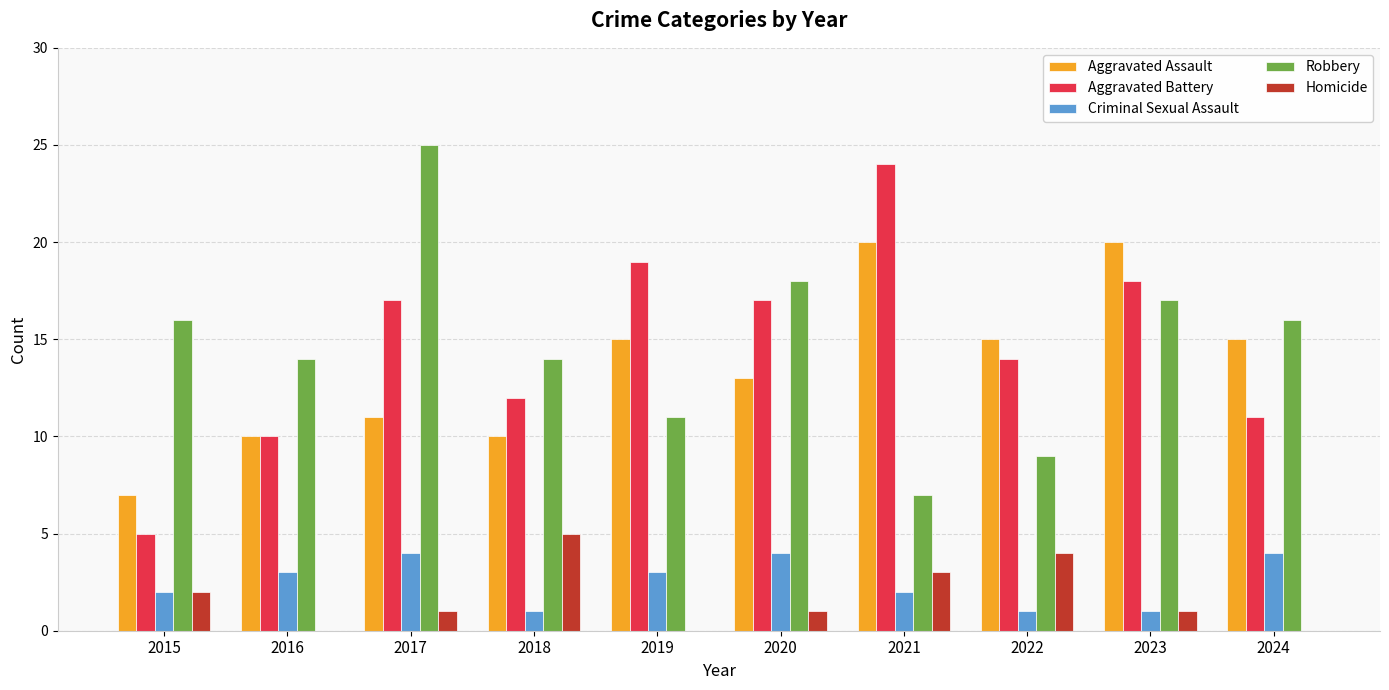

Which category has the highest value in the Aggravated Battery series?

2021